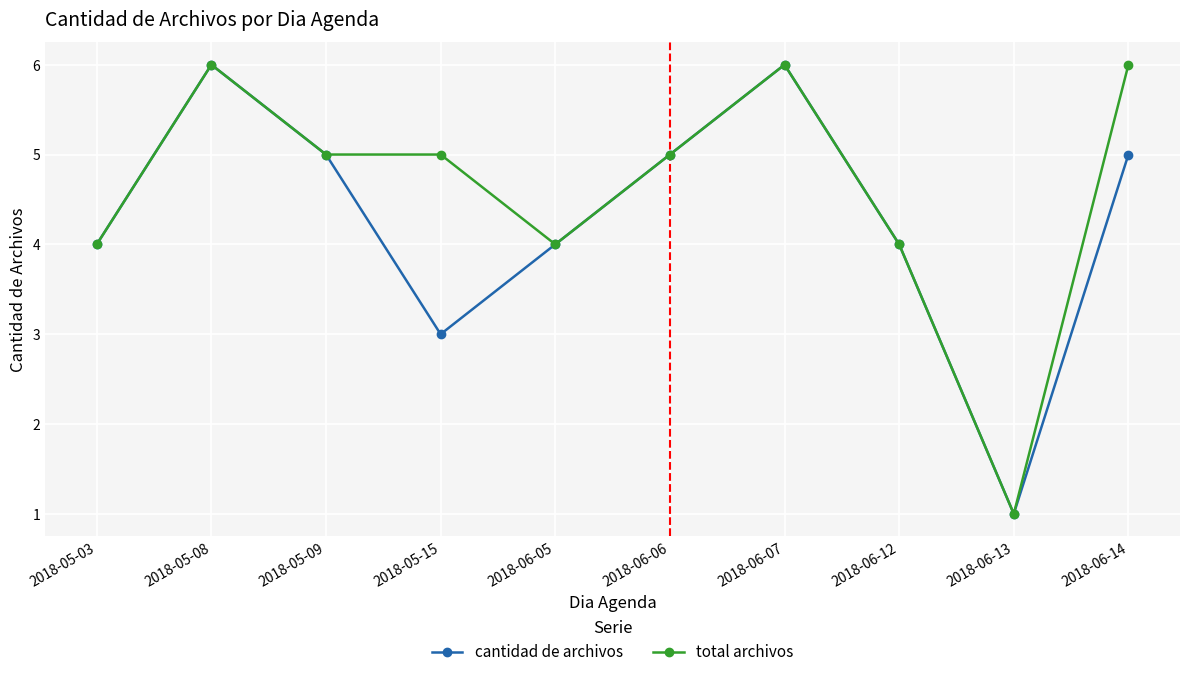

What is the label of the 7th point from the right?

2018-05-15